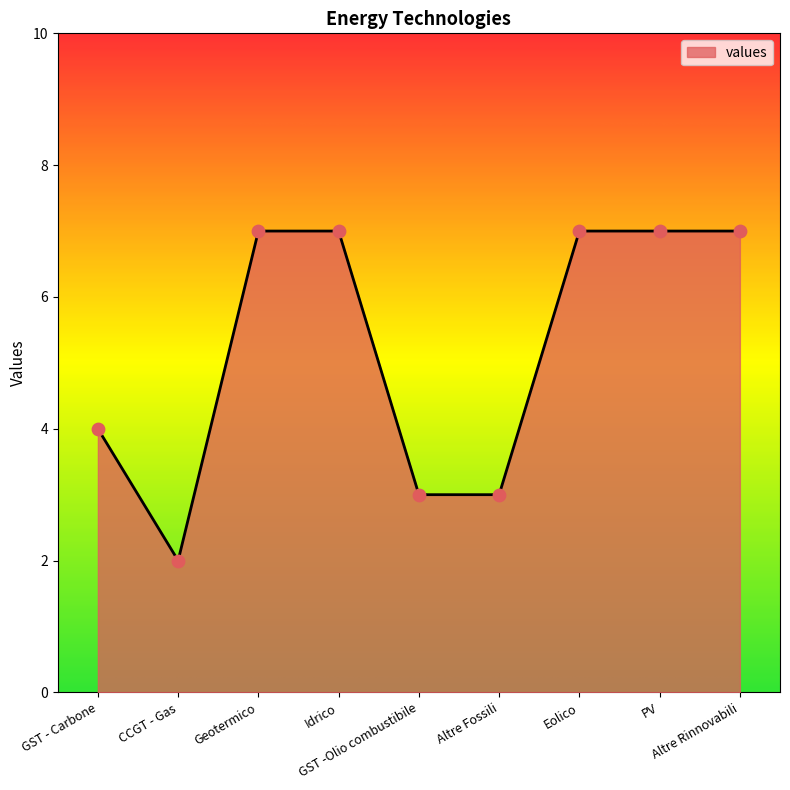

What is the greatest value displayed?

7